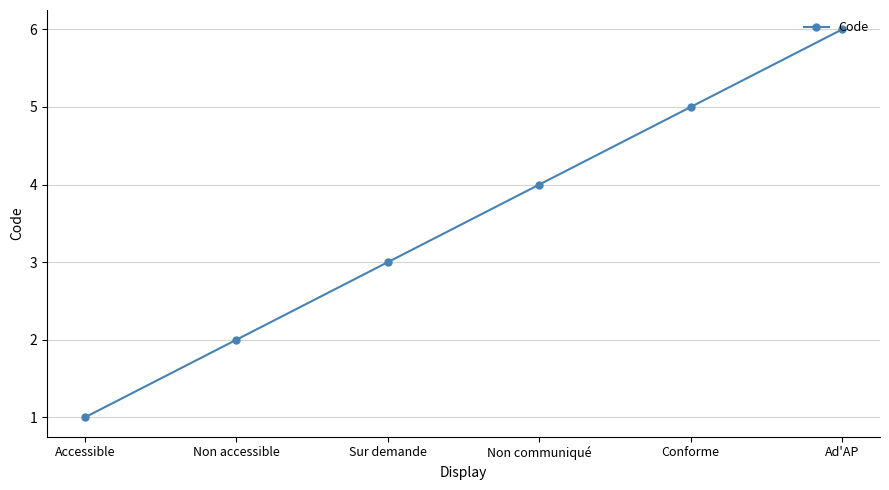

What is the smallest value displayed?

1